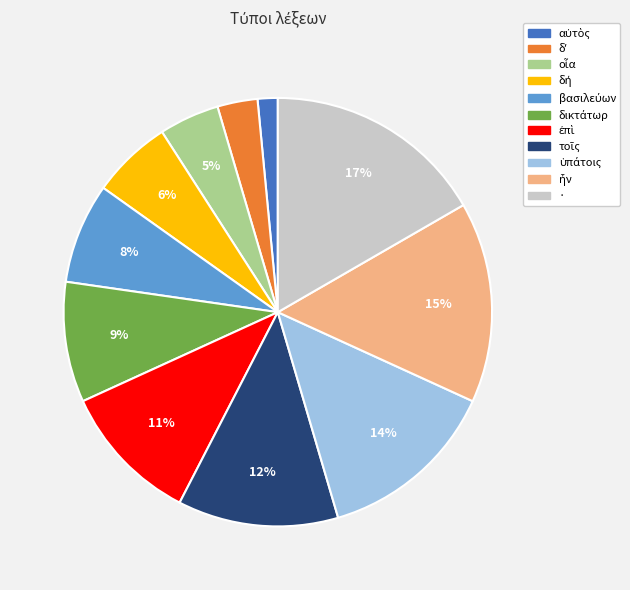

Which slice is the largest?

·